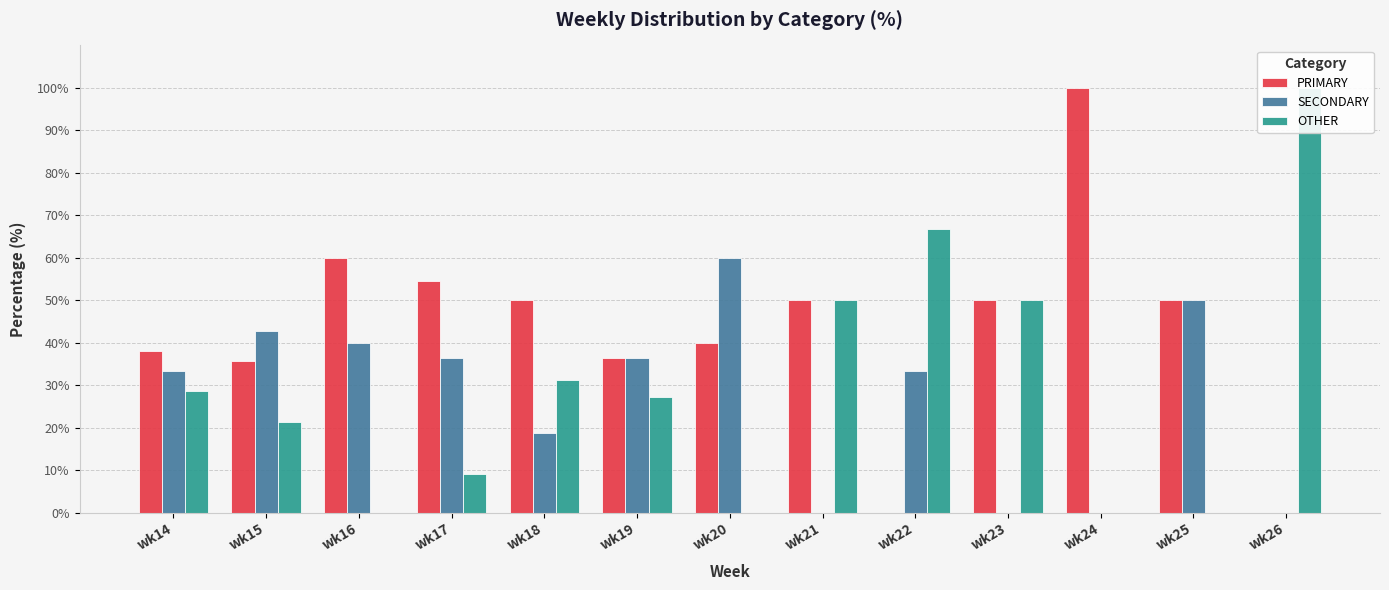

Reading right to left, transcribe all the data shown in this chart.

PRIMARY: wk26=0.0	wk25=50.0	wk24=100.0	wk23=50.0	wk22=0.0	wk21=50.0	wk20=40.0	wk19=36.4	wk18=50.0	wk17=54.5	wk16=60.0	wk15=35.7	wk14=38.1
SECONDARY: wk26=0.0	wk25=50.0	wk24=0.0	wk23=0.0	wk22=33.3	wk21=0.0	wk20=60.0	wk19=36.4	wk18=18.8	wk17=36.4	wk16=40.0	wk15=42.9	wk14=33.3
OTHER: wk26=100.0	wk25=0.0	wk24=0.0	wk23=50.0	wk22=66.7	wk21=50.0	wk20=0.0	wk19=27.3	wk18=31.2	wk17=9.1	wk16=0.0	wk15=21.4	wk14=28.6